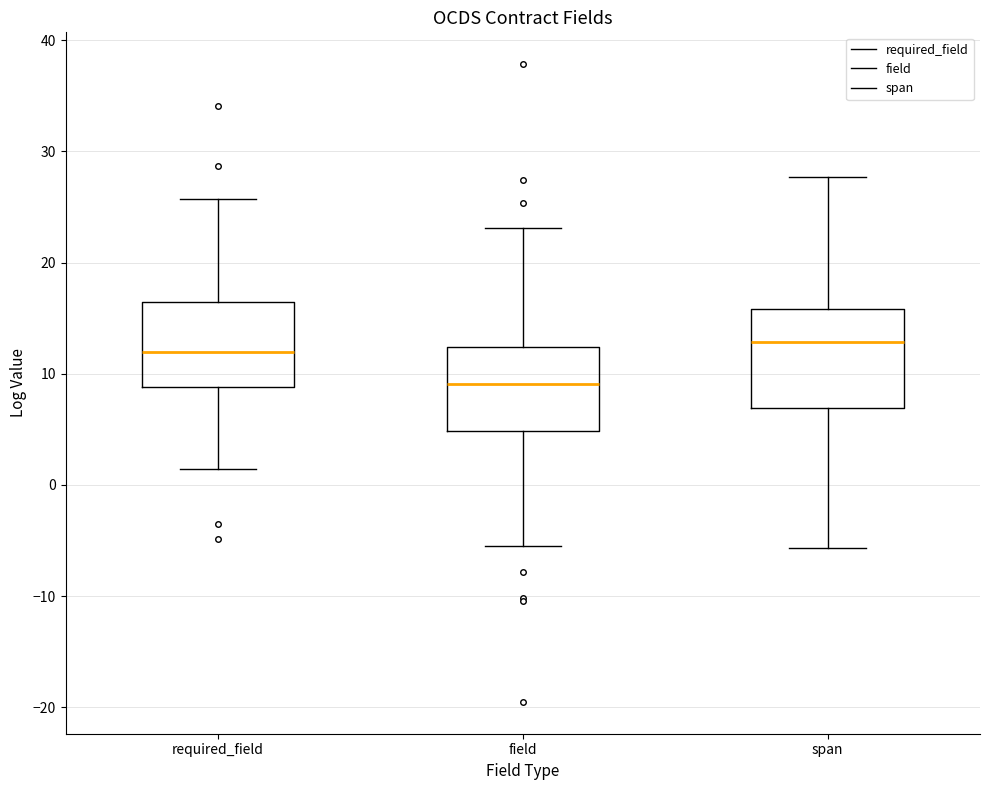

Which box has the lowest median line?

field